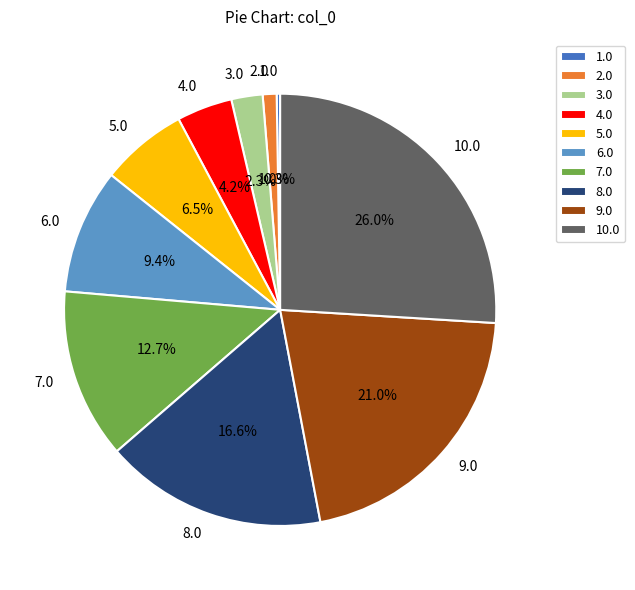

Does any single category account for the majority?

No